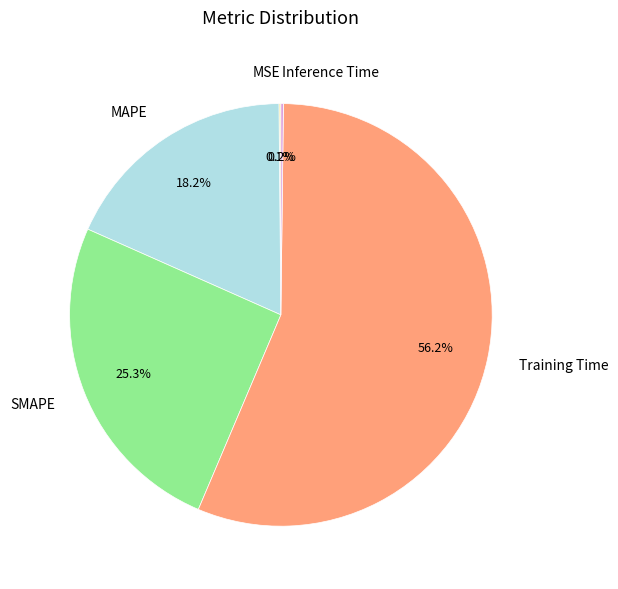

Which slice is the largest?

Training Time